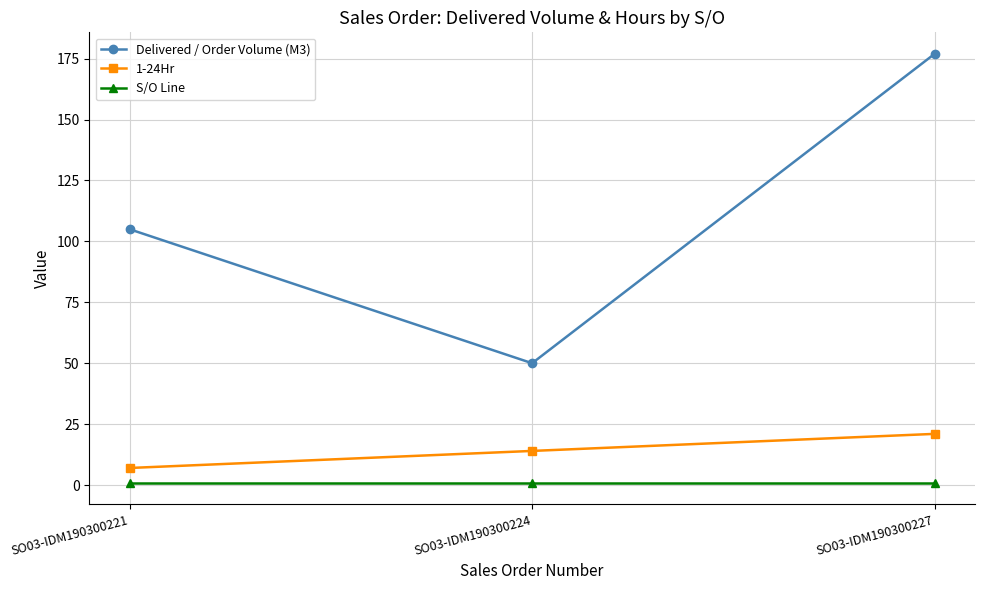

What is the value of the Delivered / Order Volume (M3) point at the 1st from the left?

105